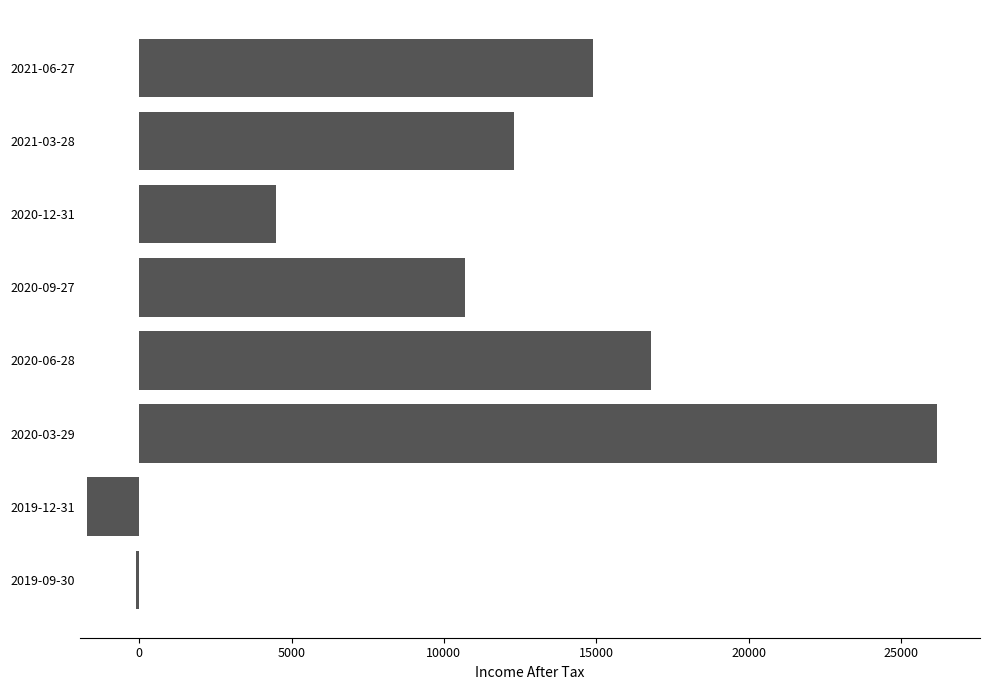

How many distinct data groups are displayed?

1